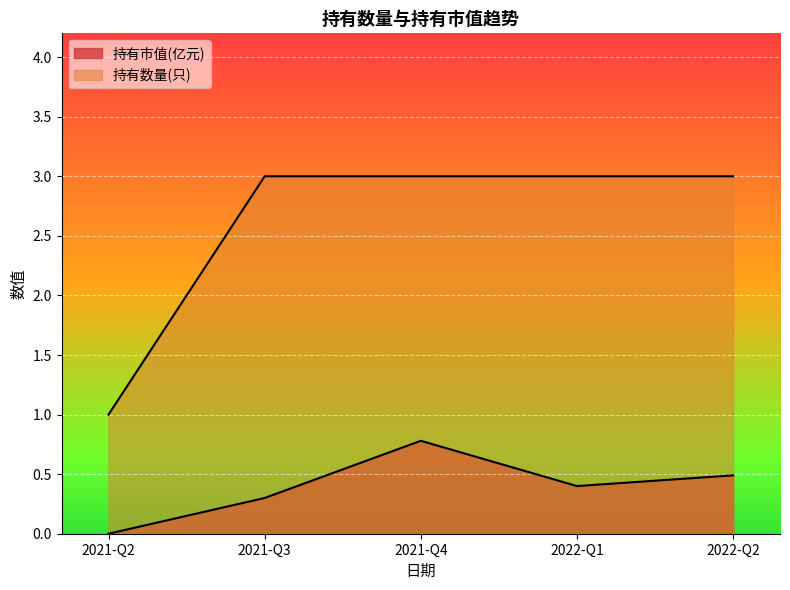

List the series in order of their overall mean, highest first.

持有数量(只), 持有市值(亿元)